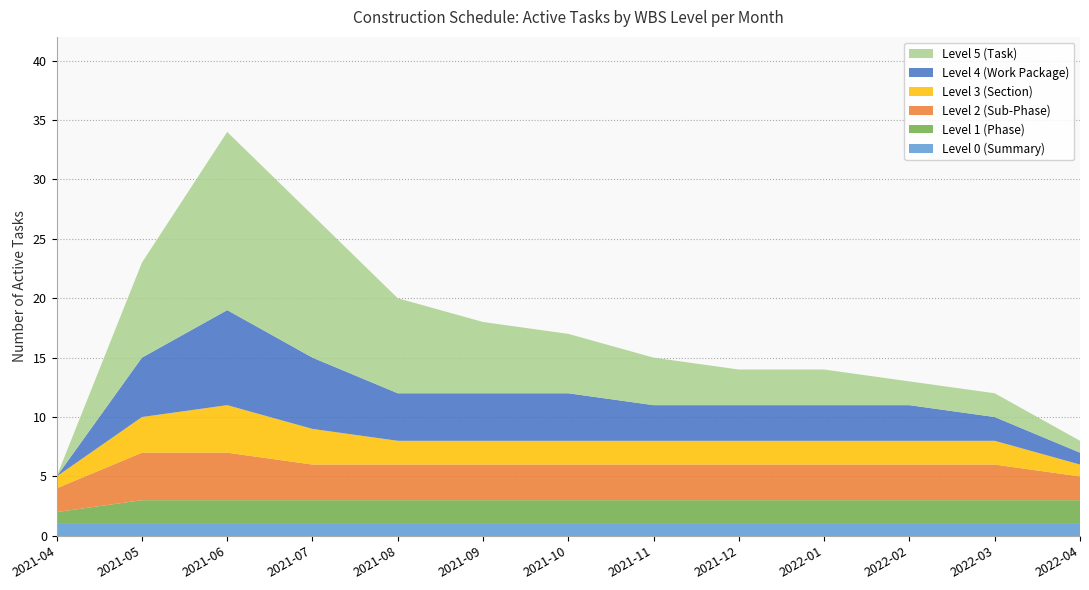

Reading right to left, list all the values displayed in this chart.

Level 0 (Summary): 1	1	1	1	1	1	1	1	1	1	1	1	1
Level 1 (Phase): 2	2	2	2	2	2	2	2	2	2	2	2	1
Level 2 (Sub-Phase): 2	3	3	3	3	3	3	3	3	3	4	4	2
Level 3 (Section): 1	2	2	2	2	2	2	2	2	3	4	3	1
Level 4 (Work Package): 1	2	3	3	3	3	4	4	4	6	8	5	0
Level 5 (Task): 1	2	2	3	3	4	5	6	8	12	15	8	0